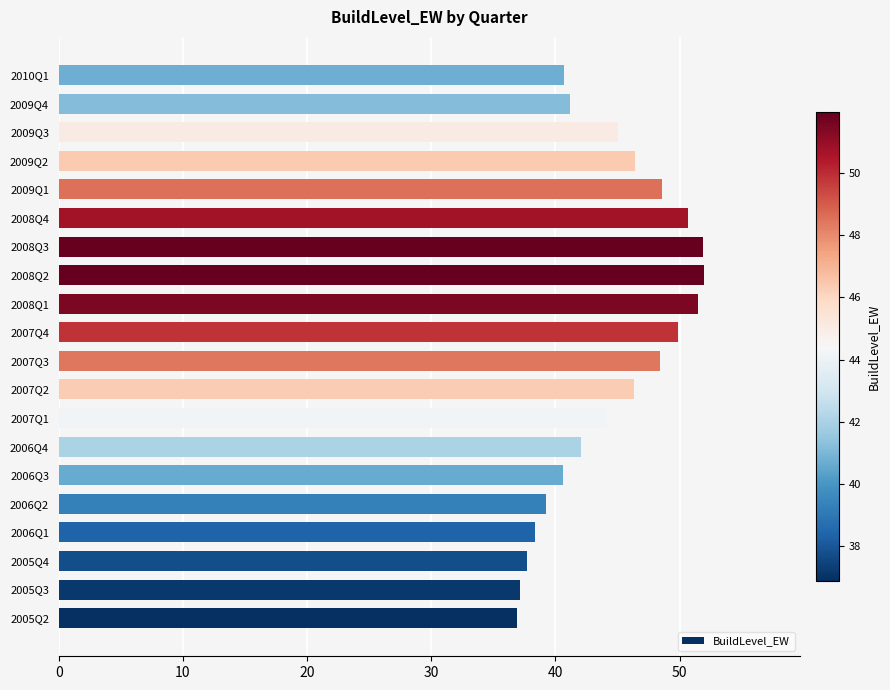

Count the number of data series in this chart.

1